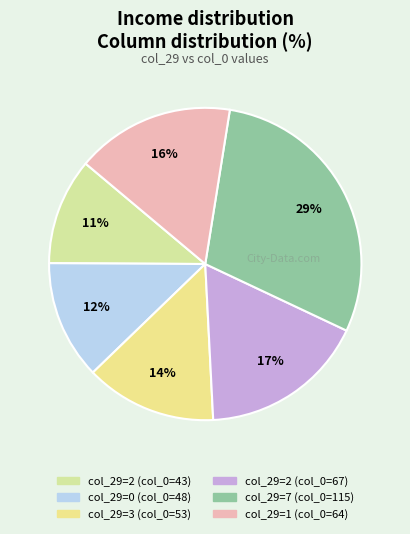

Count the number of slices in the pie.

6